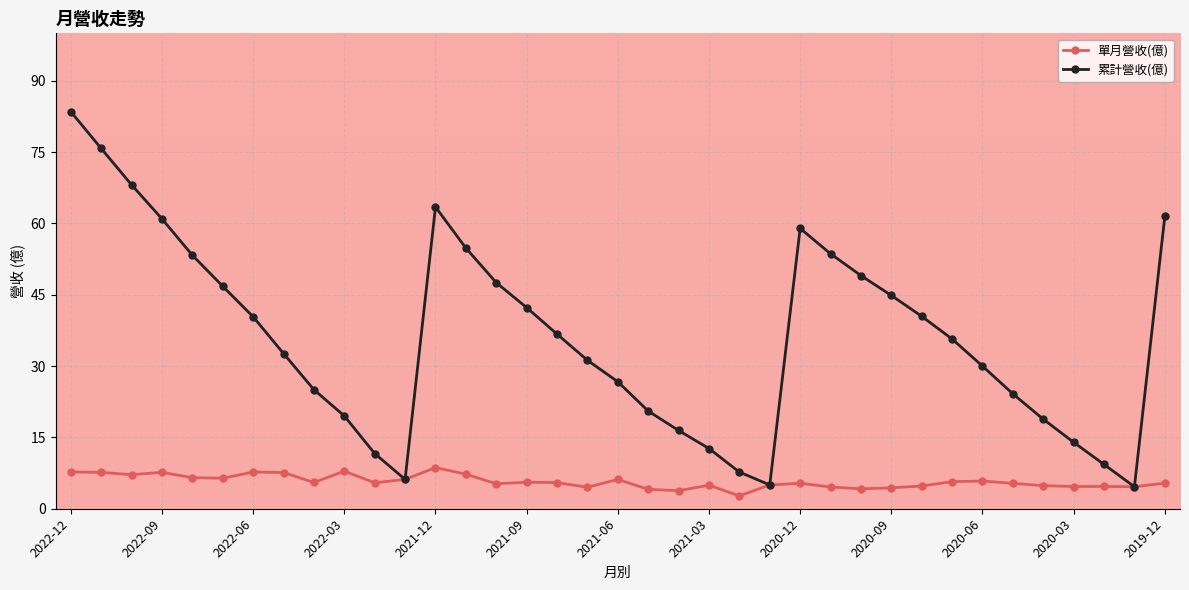

What is the value of the 累計營收(億) point at the 35th from the left?

9.3